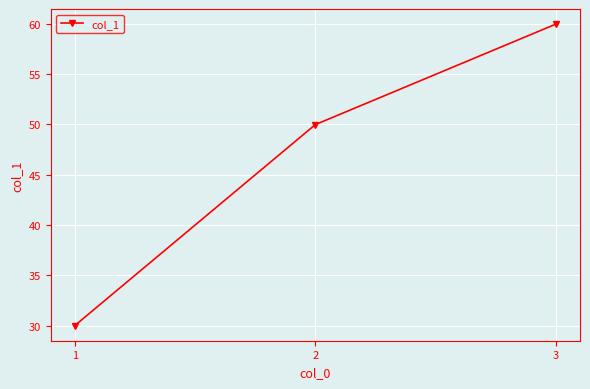

Rank the categories by value from highest to lowest.

3, 2, 1